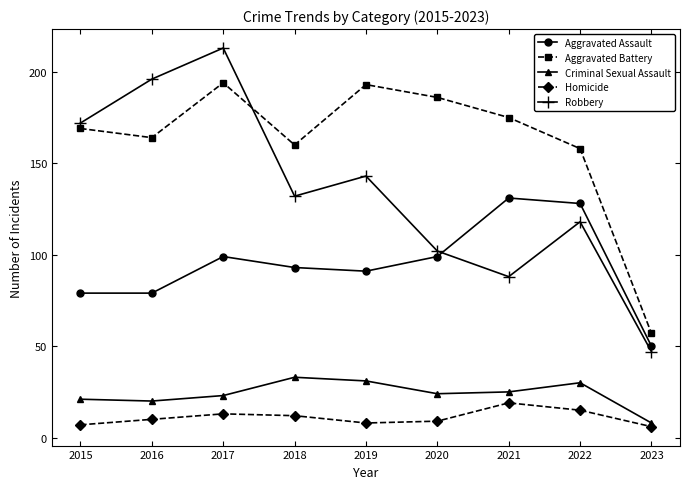

What is the total value across all series at 2023?

168